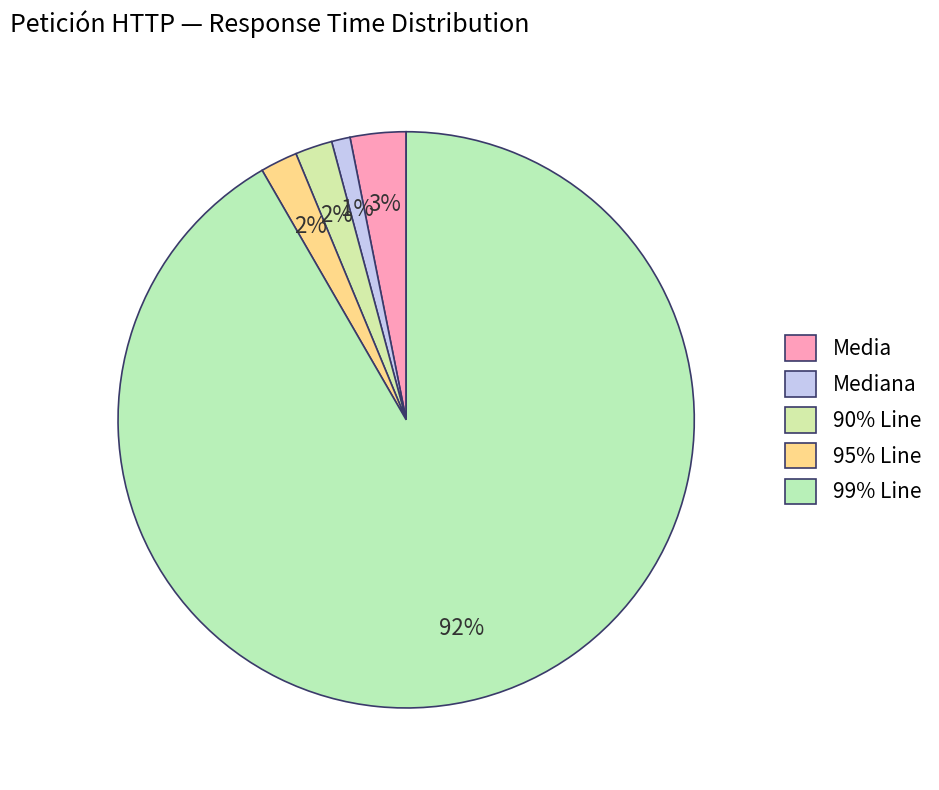

What percentage do 90% Line and 95% Line together represent?

4.2%